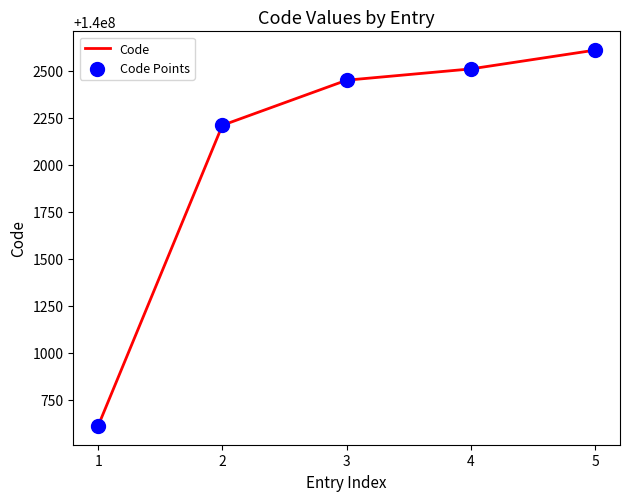

Approximately how many times larger is the value at 5 compared to 3?

1.0